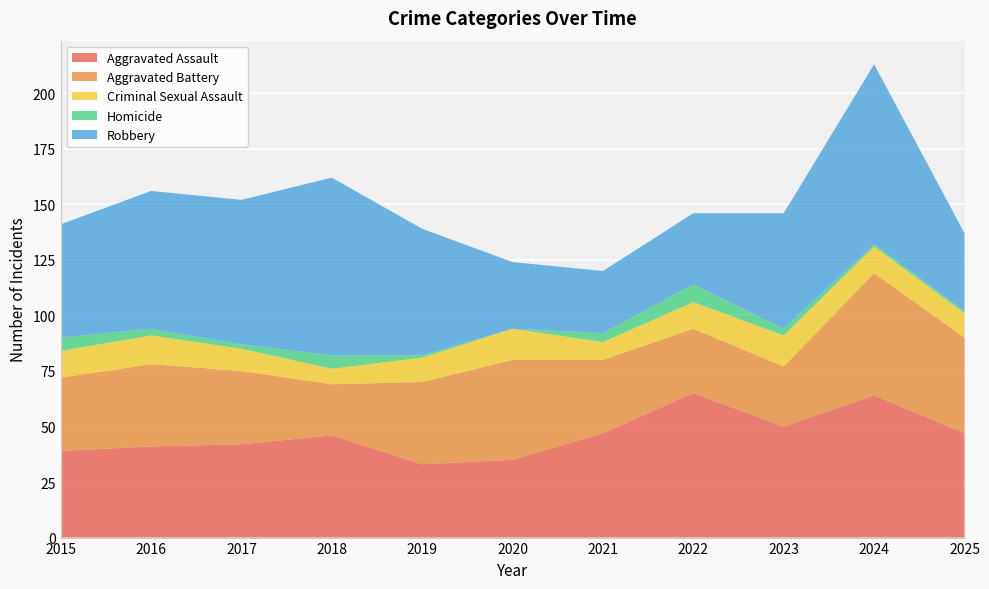

Reading left to right, transcribe all the data shown in this chart.

Aggravated Assault: 39	41	42	46	33	35	47	65	50	64	47
Aggravated Battery: 33	37	33	23	37	45	33	29	27	55	43
Criminal Sexual Assault: 12	13	10	7	11	14	8	12	14	12	11
Homicide: 6	3	2	6	1	0	4	8	3	1	1
Robbery: 51	62	65	80	57	30	28	32	52	81	35